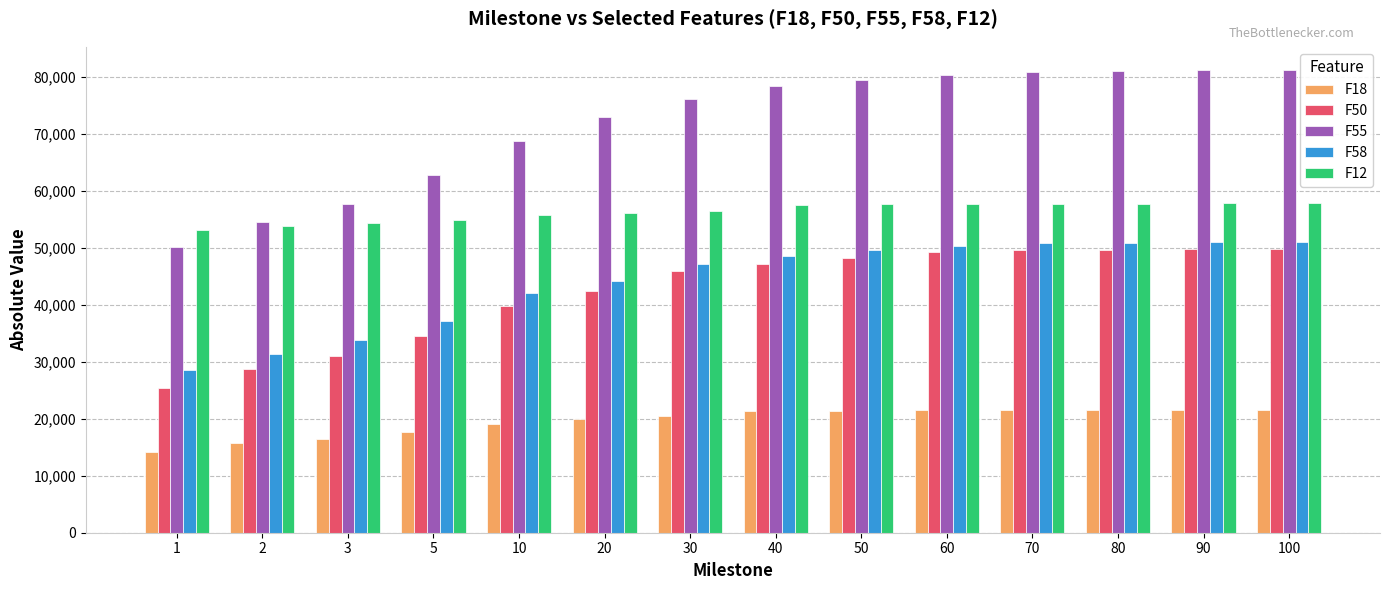

What value does the F58 series have at 5?

37168.0